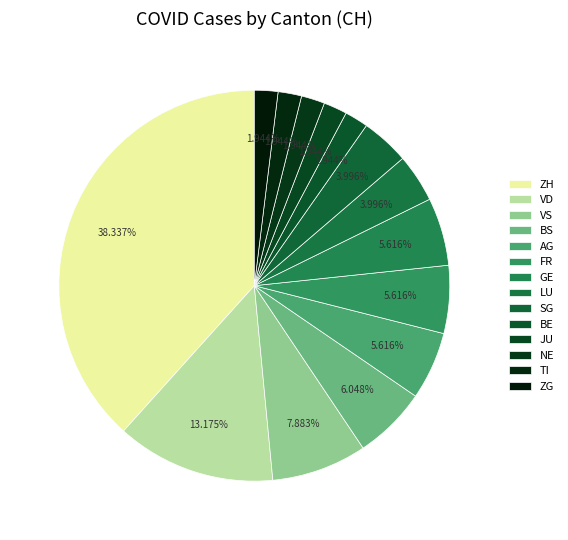

Is there a majority slice in this chart?

No